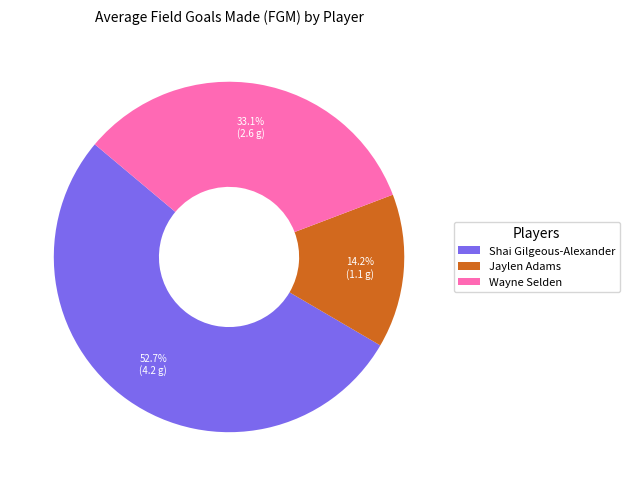

Which slice is the smallest?

Jaylen Adams